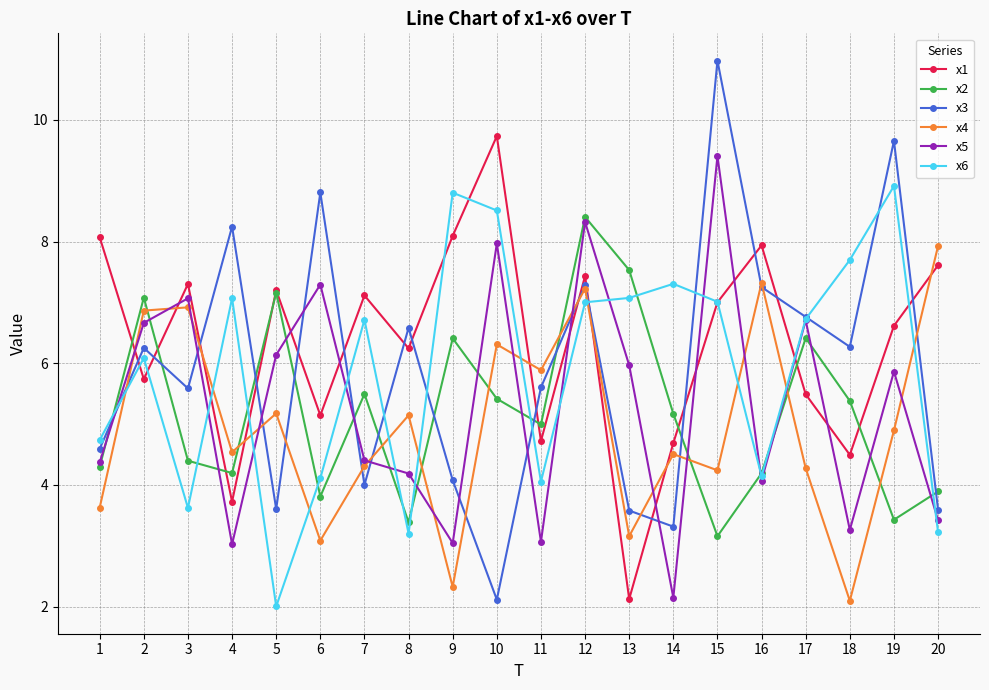

At which label is x2 closest to 5?

11